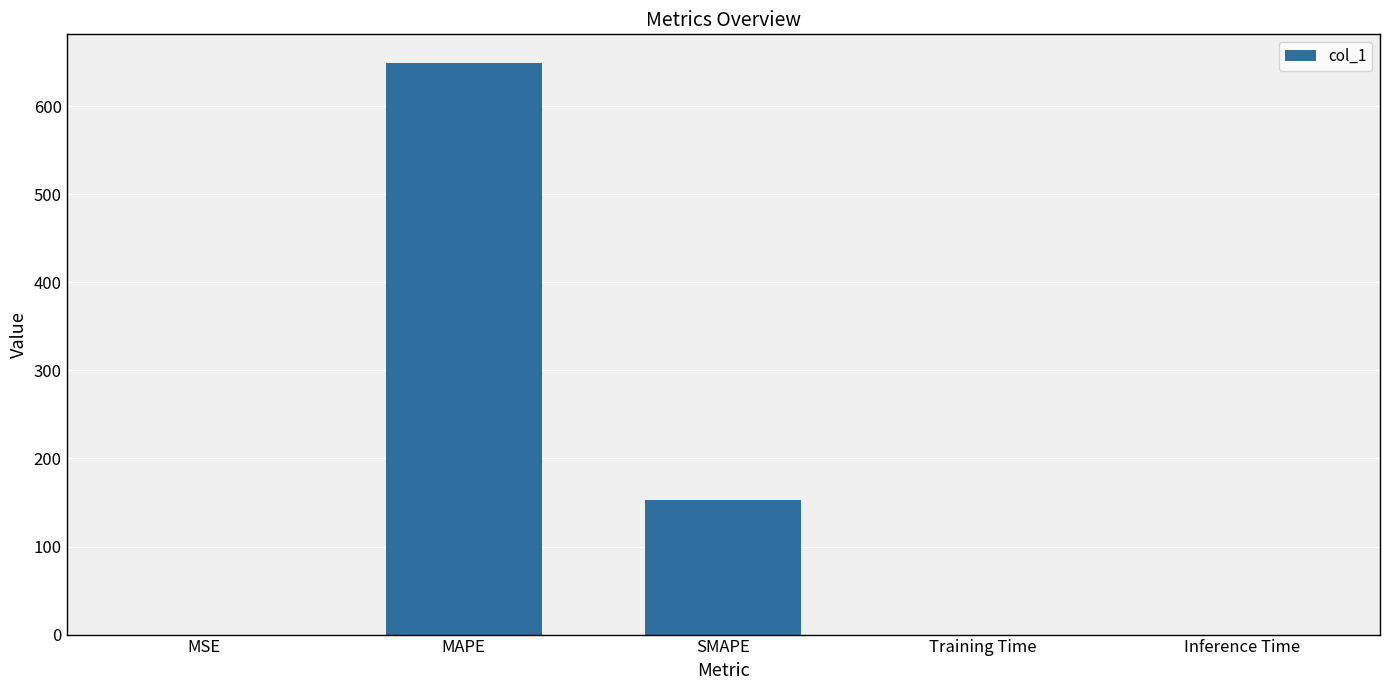

Read the value at MAPE.

649.0